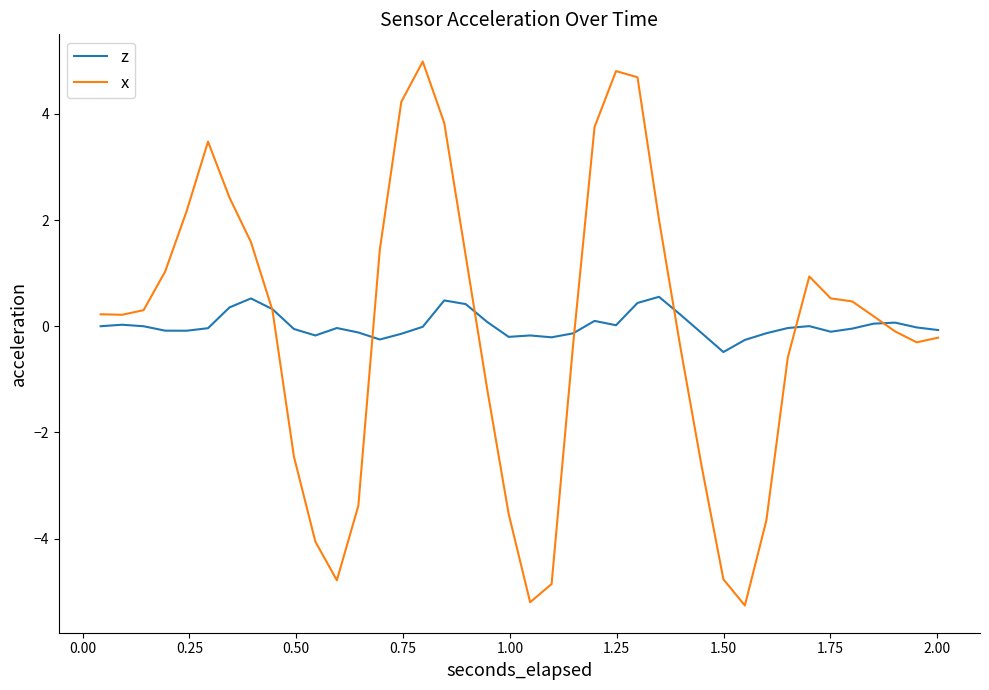

Which series has the largest range (max minus min)?

x